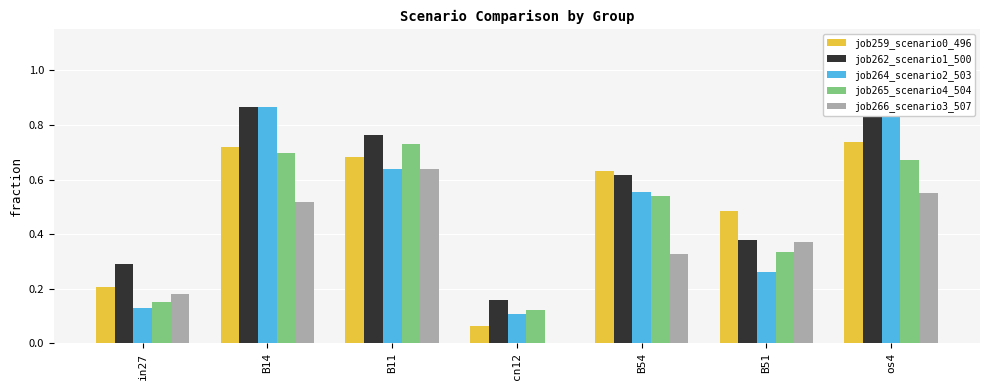

Is the value of job264_scenario2_503 at B11 greater than the value of job259_scenario0_496 at B51?

Yes